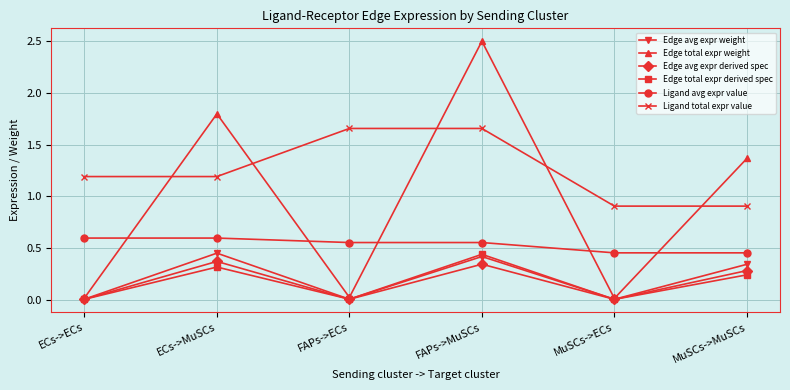

Which series has the largest range (max minus min)?

Edge total expr weight